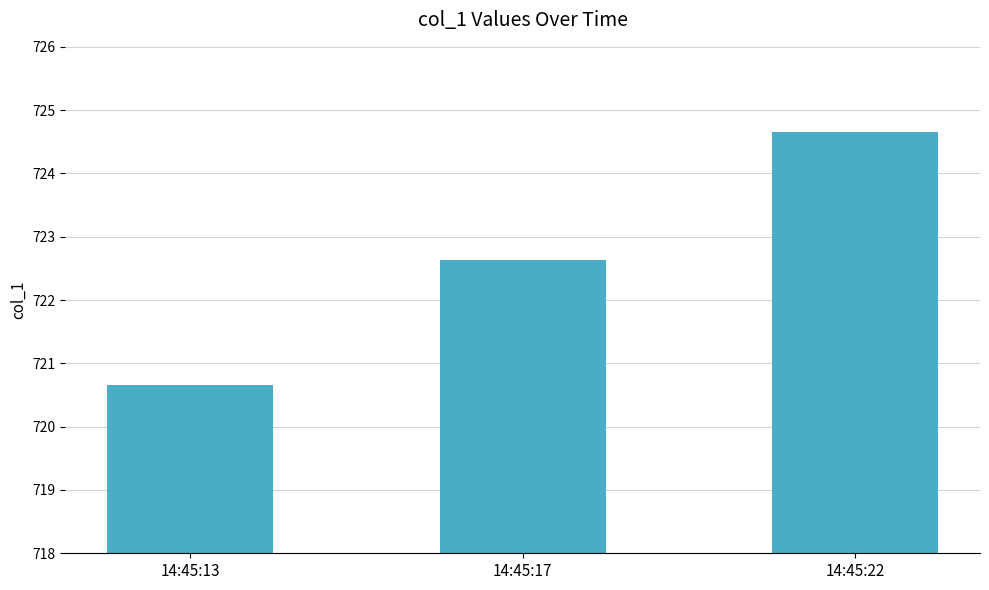

What is the value of the 1st bar from the left?

720.7